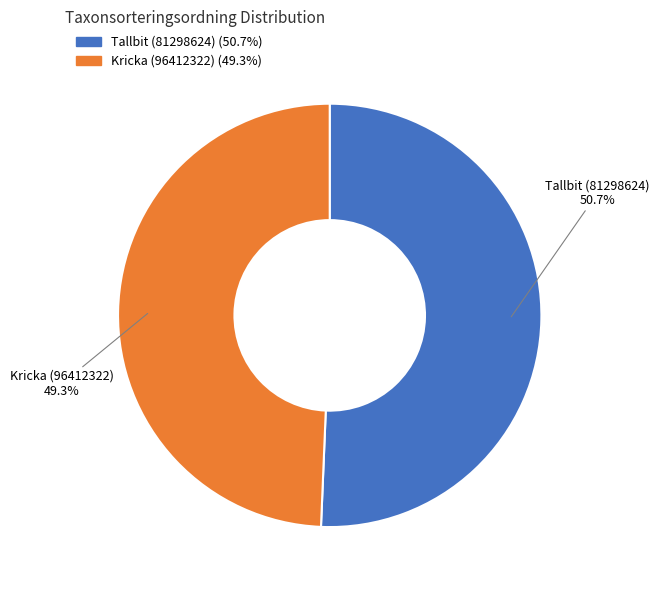

Does Tallbit (81298624) account for over 50% of the chart?

Yes